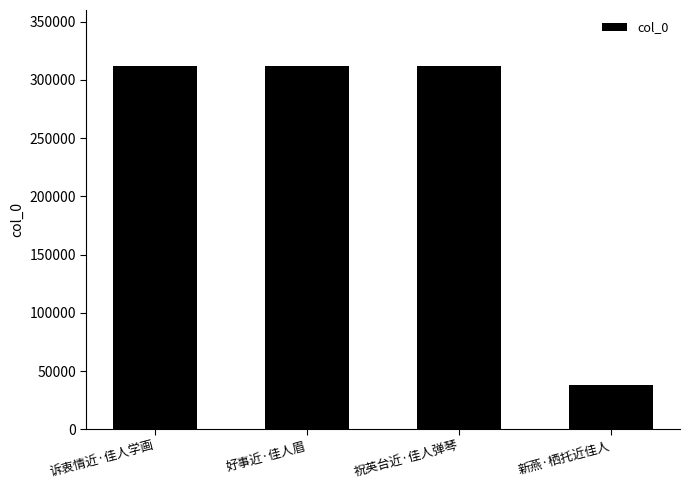

Does the chart contain stacked bars?

No